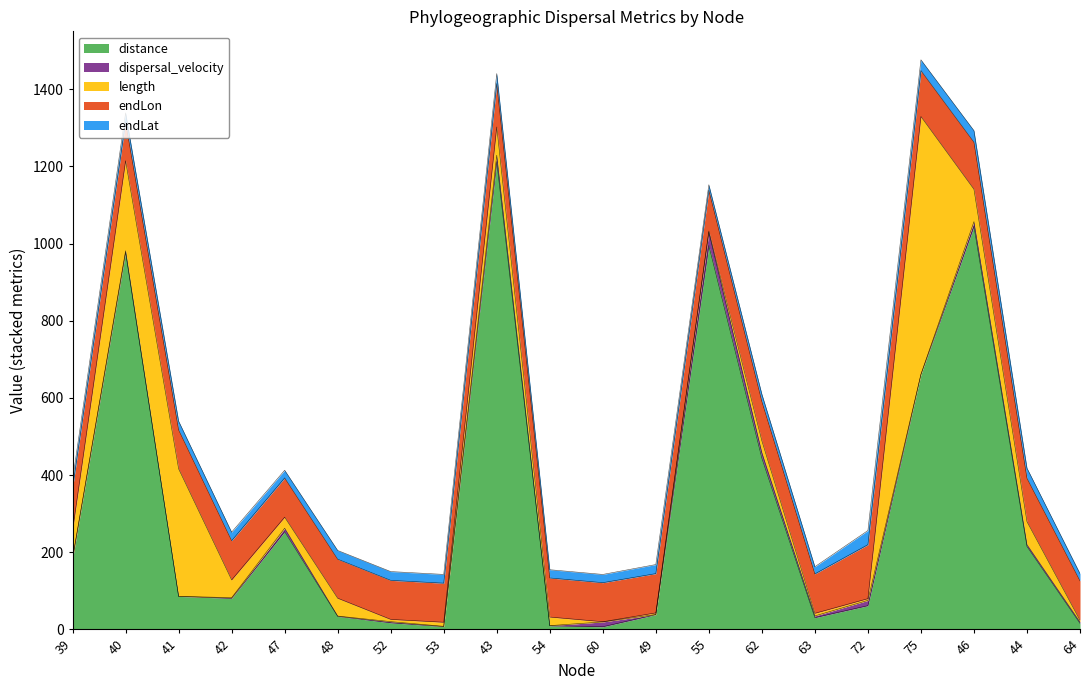

List the labels in order of endLon value, largest first.

72, 46, 75, 44, 43, 39, 55, 64, 63, 62, 49, 47, 42, 54, 53, 60, 52, 48, 41, 40